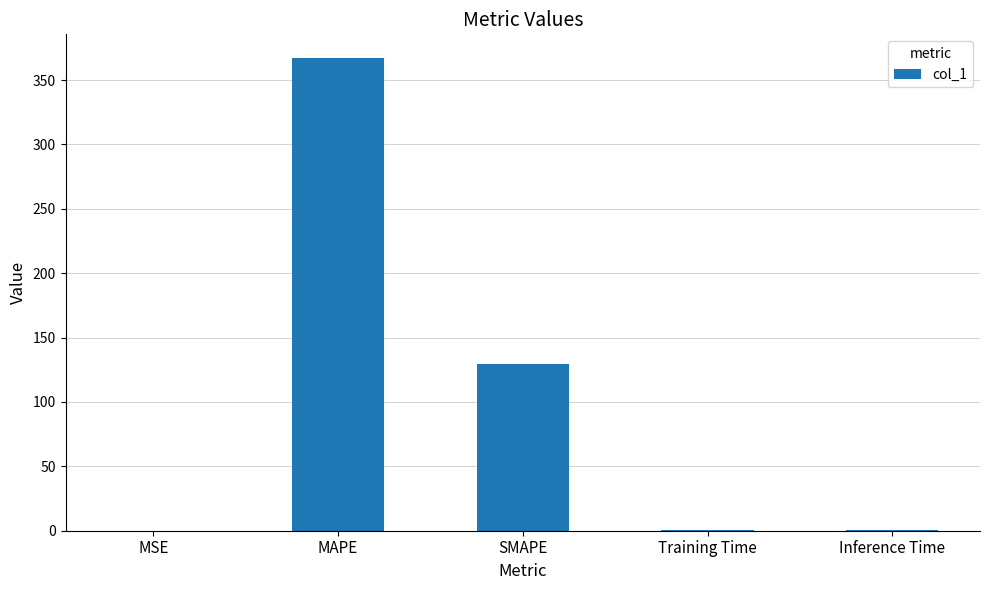

What is the sum of all values?

497.4